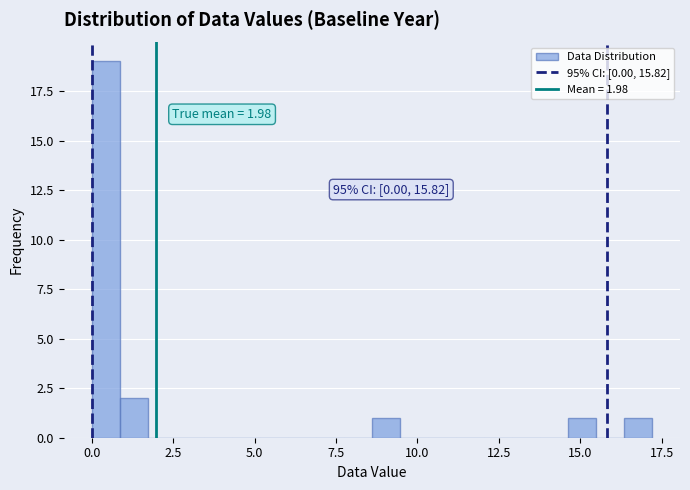

Around what value on the x-axis is the tallest bar? Give the approximate position of its centre, as read against the axis.

0.5